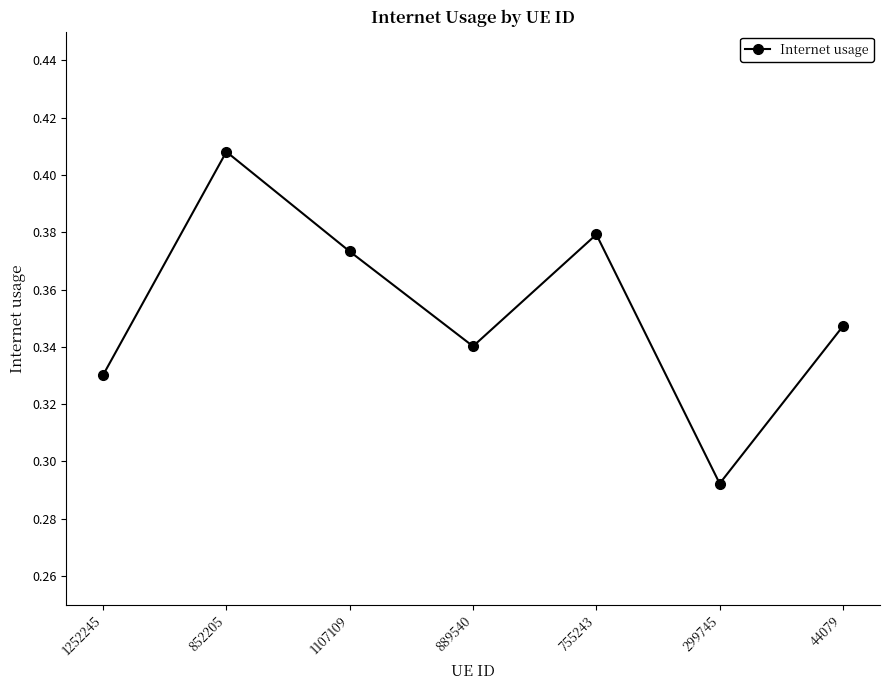

At which label is the value closest to 0?

299745